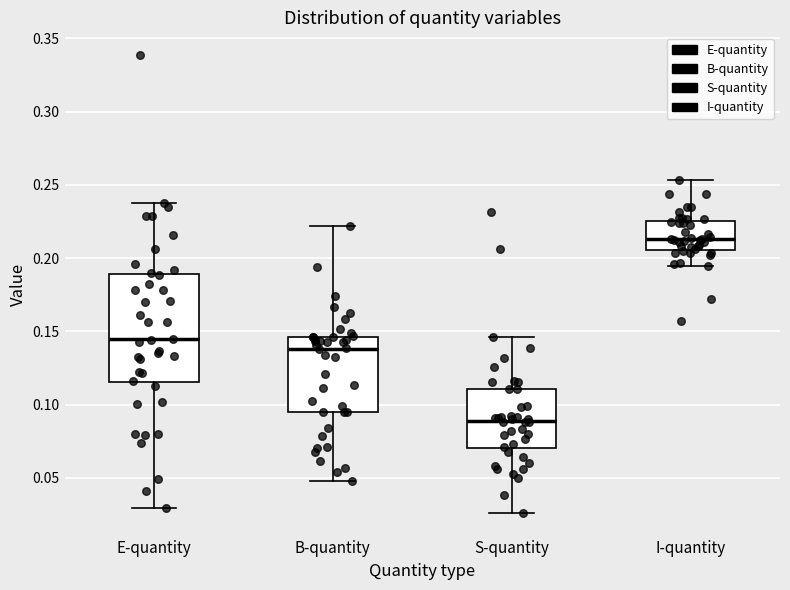

Where does the median line of the box for S-quantity sit on the y-axis? The values are not printed on the chart, so give them approximately, as read against the axis.

0.090